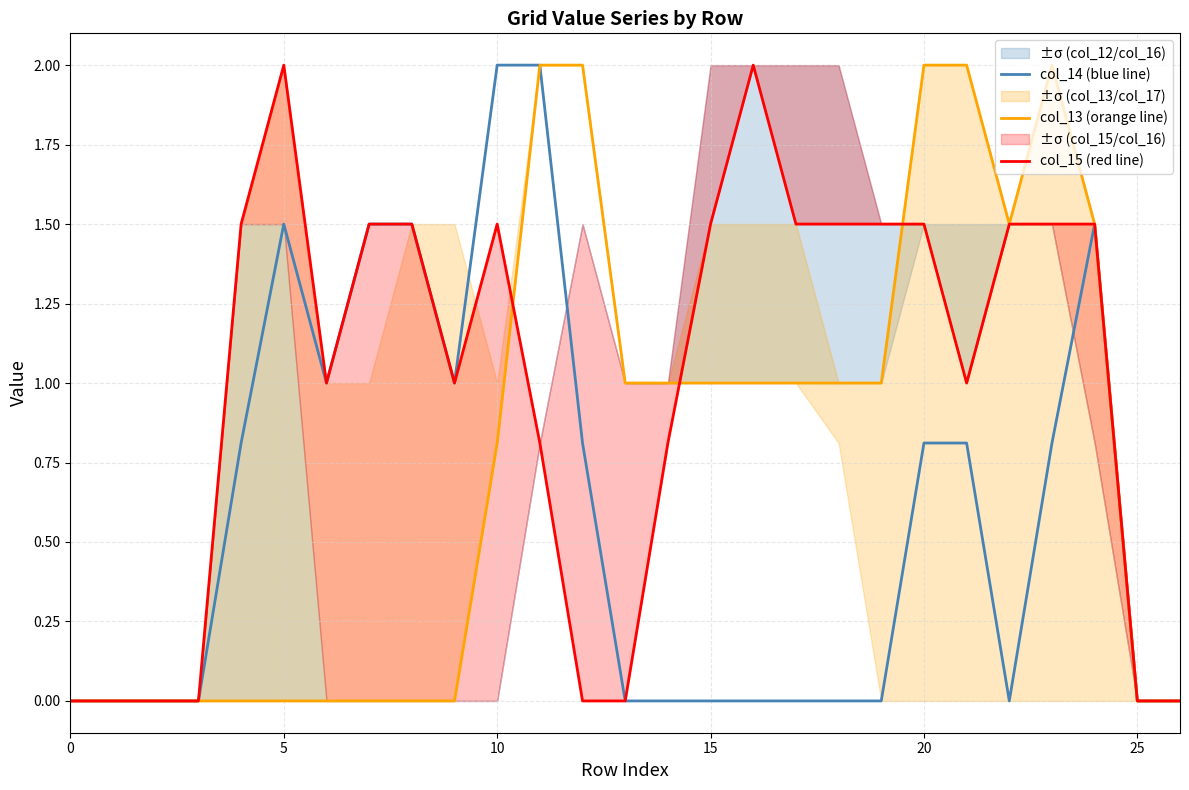

What is the average value of the col_15 (red line) series?

1.0